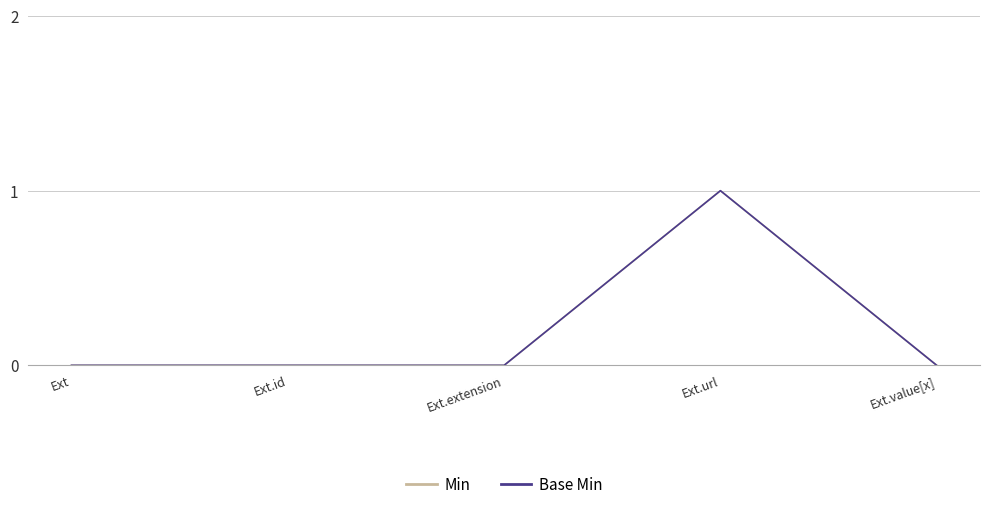

Does the chart have visible grid lines?

Yes